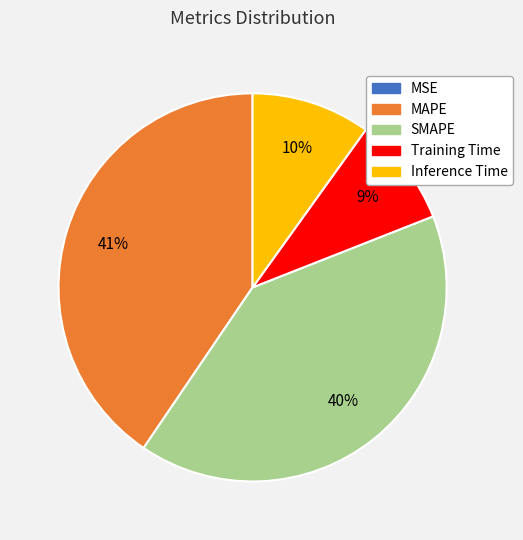

Between Training Time and MAPE, which is larger?

MAPE